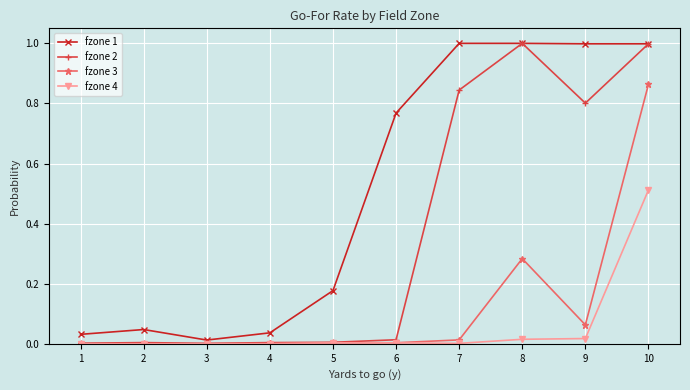

What is the difference between the maximum and minimum values in the fzone 2 series?

1.0